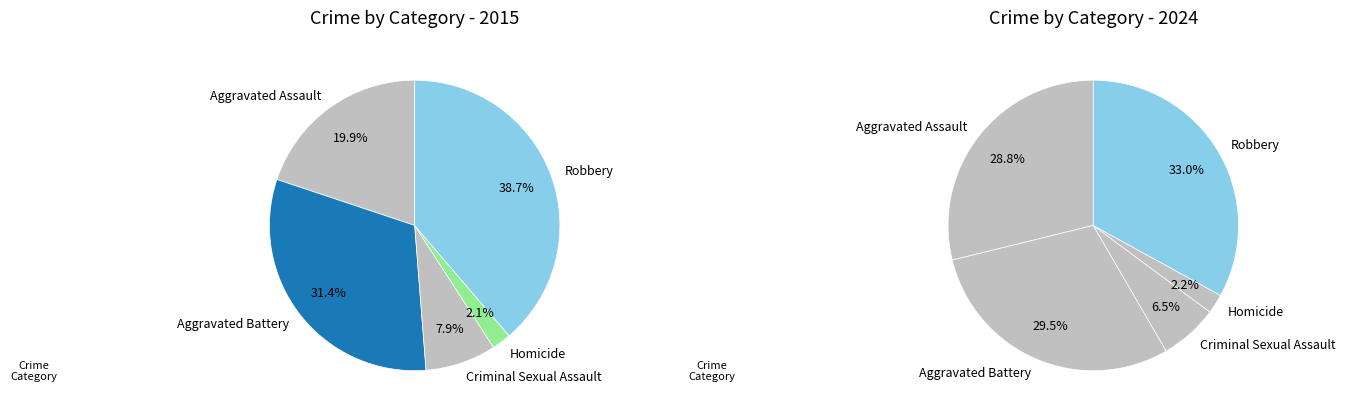

Is Homicide the majority of the pie?

No